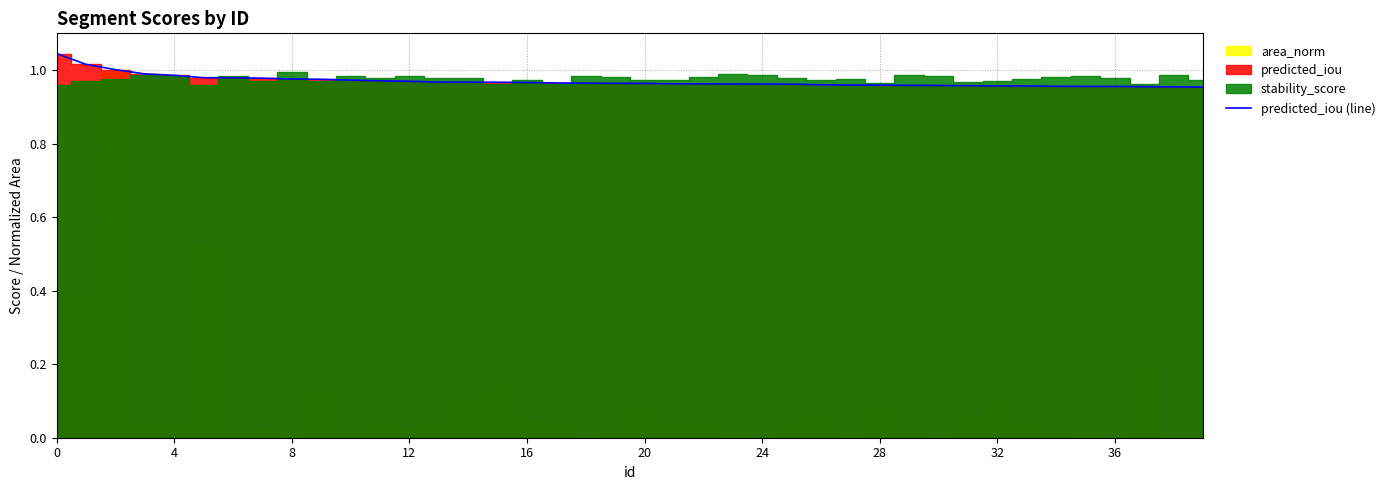

Does the chart have visible grid lines?

Yes